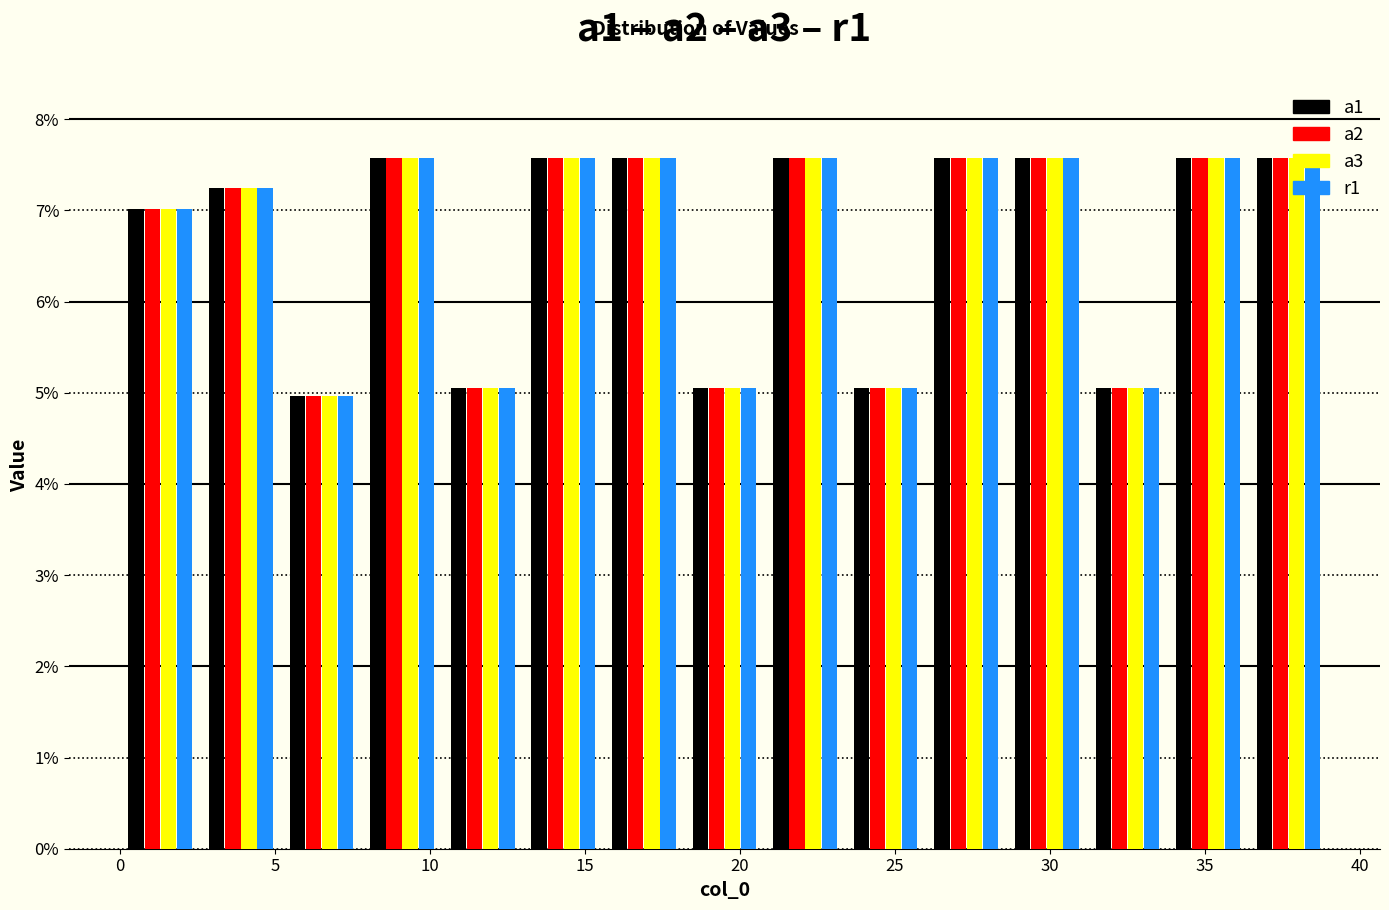

Reading left to right, list every range on the x-axis with the height of the bar of each series over it. Neither the bar edges nor the heights are printed on the chart, so give them approximately, as read against the axes.

0.0 to 2.6: a1=7.0	a2=7.0	a3=7.0	r1=7.0
2.6 to 5.2: a1=7.2	a2=7.2	a3=7.2	r1=7.2
5.2 to 7.8: a1=5.0	a2=5.0	a3=5.0	r1=5.0
7.8 to 10.4: a1=7.6	a2=7.6	a3=7.6	r1=7.6
10.4 to 13.0: a1=5.0	a2=5.0	a3=5.0	r1=5.0
13.0 to 15.6: a1=7.6	a2=7.6	a3=7.6	r1=7.6
15.6 to 18.2: a1=7.6	a2=7.6	a3=7.6	r1=7.6
18.2 to 20.8: a1=5.0	a2=5.0	a3=5.0	r1=5.0
20.8 to 23.4: a1=7.6	a2=7.6	a3=7.6	r1=7.6
23.4 to 26.0: a1=5.0	a2=5.0	a3=5.0	r1=5.0
26.0 to 28.6: a1=7.6	a2=7.6	a3=7.6	r1=7.6
28.6 to 31.2: a1=7.6	a2=7.6	a3=7.6	r1=7.6
31.2 to 33.8: a1=5.0	a2=5.0	a3=5.0	r1=5.0
33.8 to 36.4: a1=7.6	a2=7.6	a3=7.6	r1=7.6
36.4 to 39.0: a1=7.6	a2=7.6	a3=7.6	r1=7.6